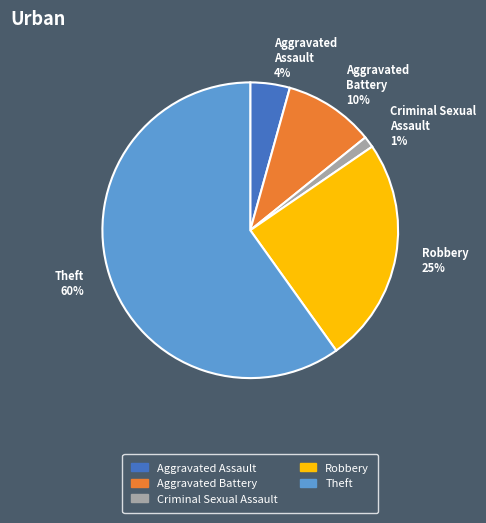

Is the sum of Theft 60% and Criminal Sexual Assault 1% greater than half?

Yes